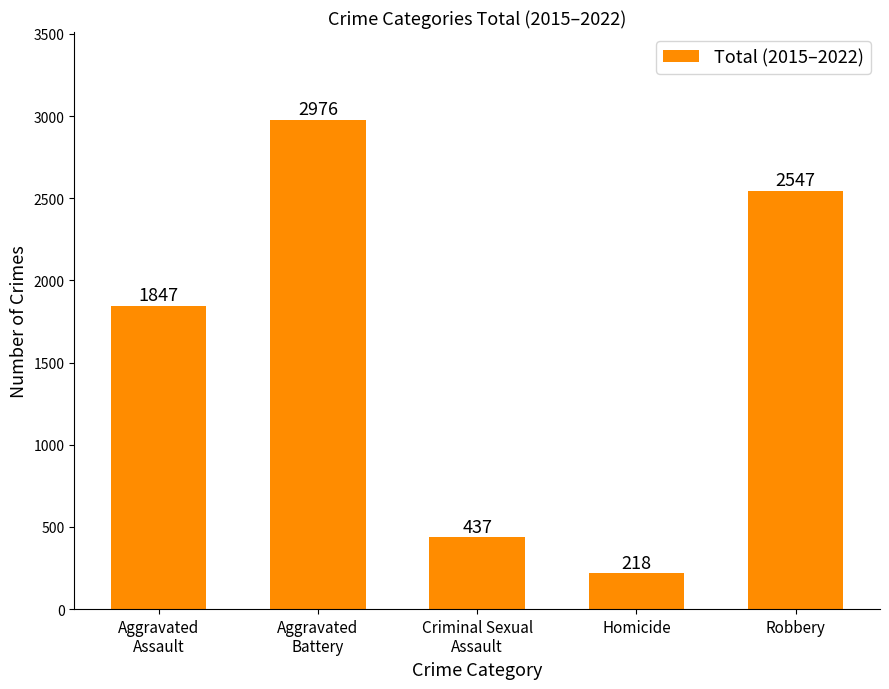

The value at Homicide is 86. True or false?

False